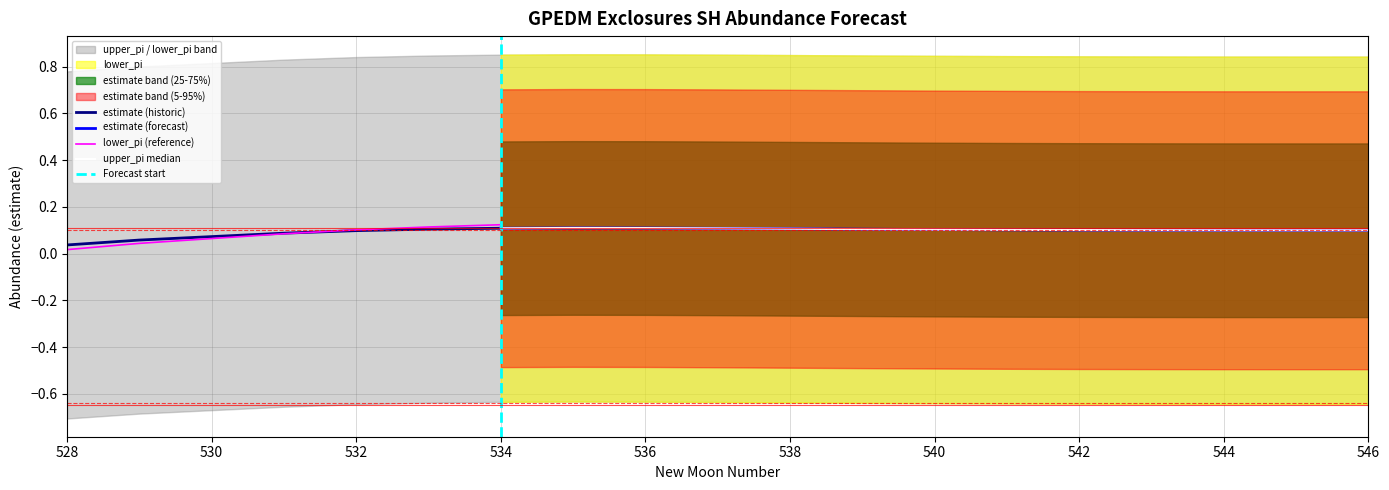

Which category has the highest value in the estimate series?

535